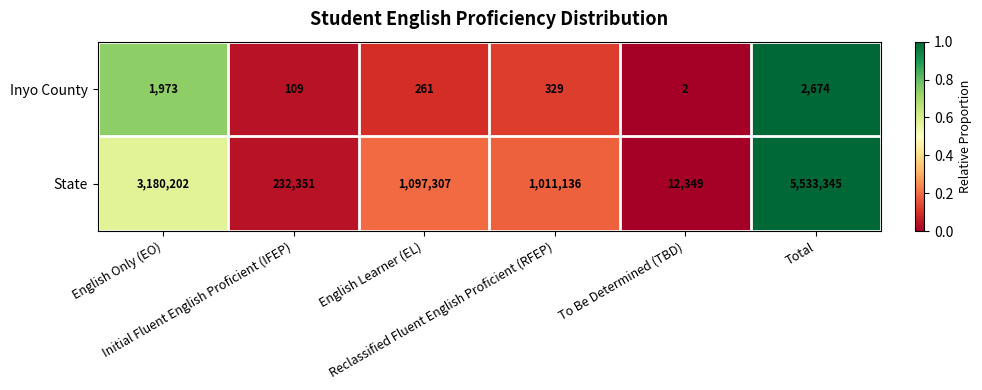

What is the difference between the maximum and minimum values in the State series?

5520996